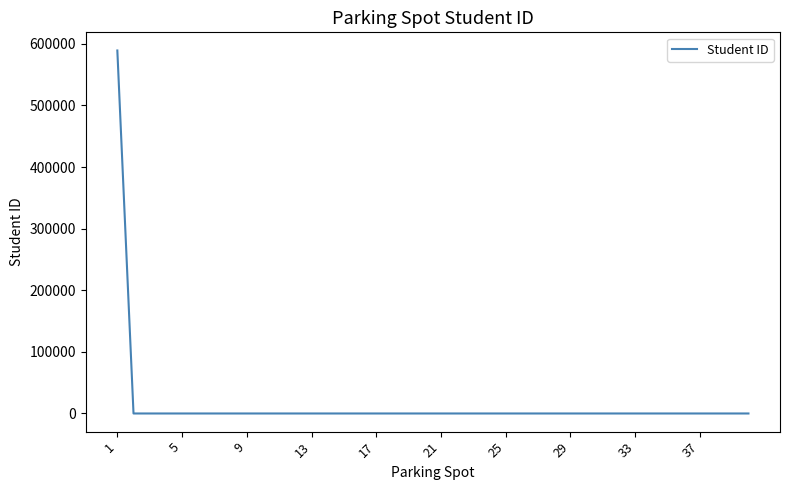

What is the greatest value displayed?

589090